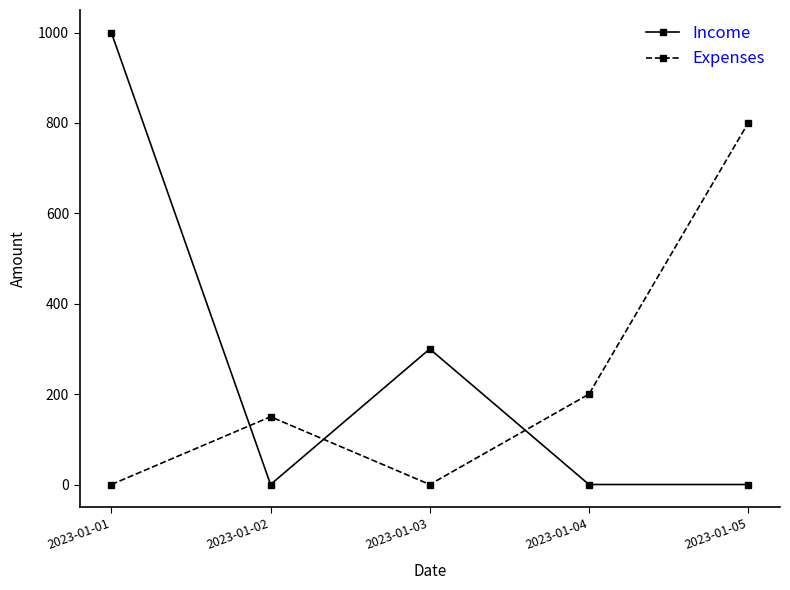

Rank the series by their maximum value, from highest to lowest.

Income, Expenses